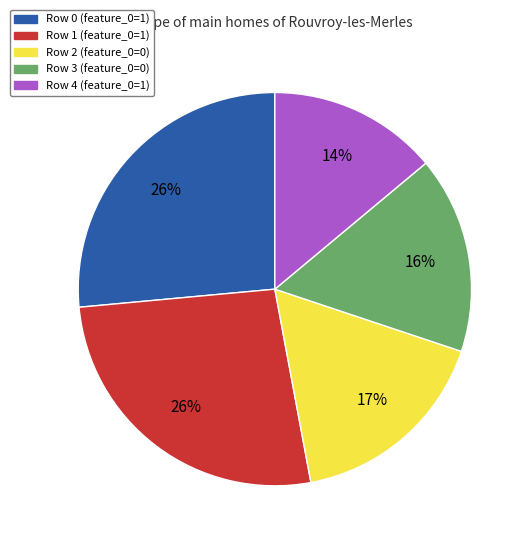

To the nearest percent, what is the average slice percentage?

20%